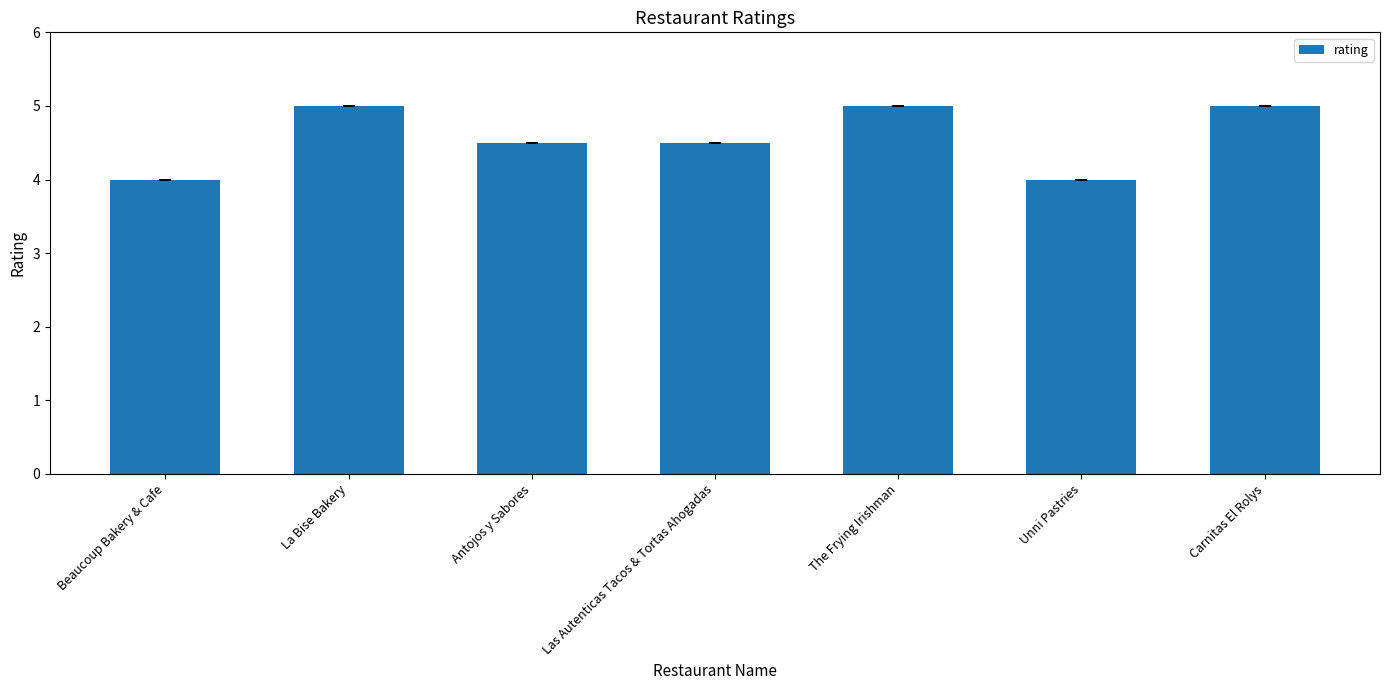

Is it true that the value at Antojos y Sabores is 4.5?

True